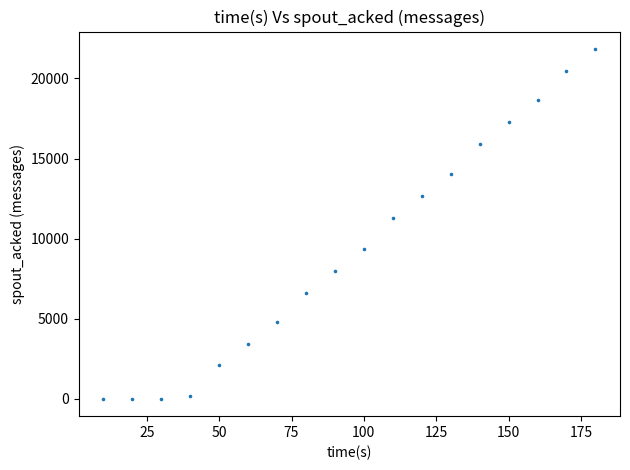

What Y value in the scatter plot is closest to 10920?

11260